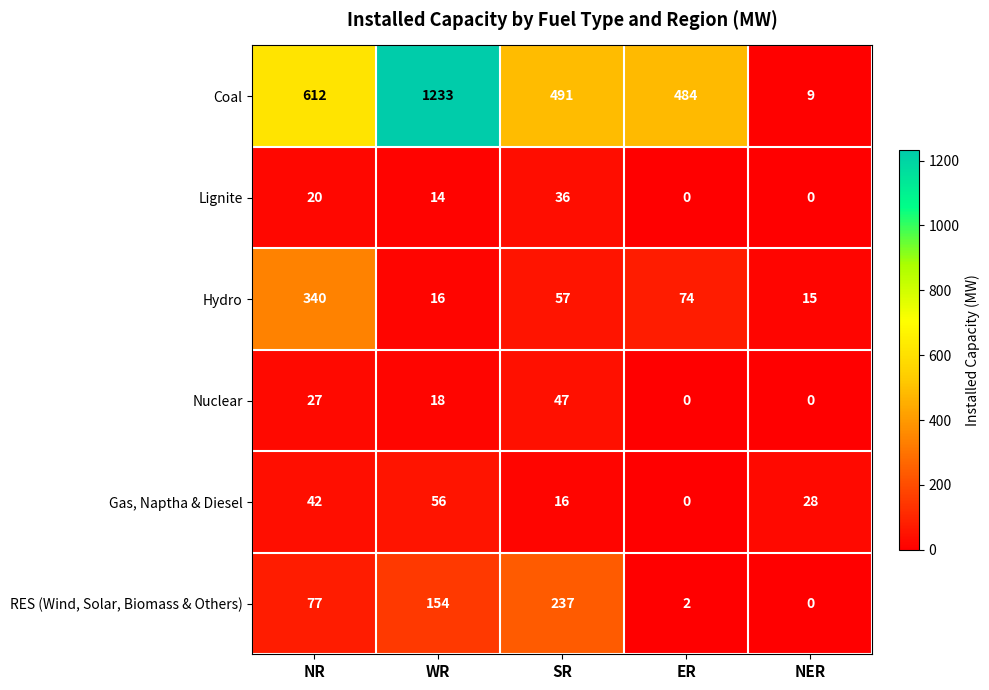

What is the maximum value shown in the chart?

1233